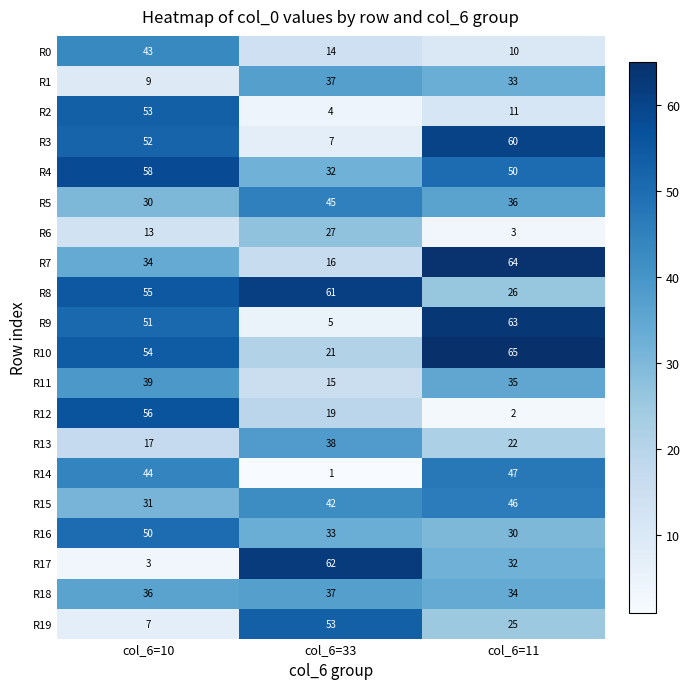

Where is R6 nearest to the value 15?

col_6=10